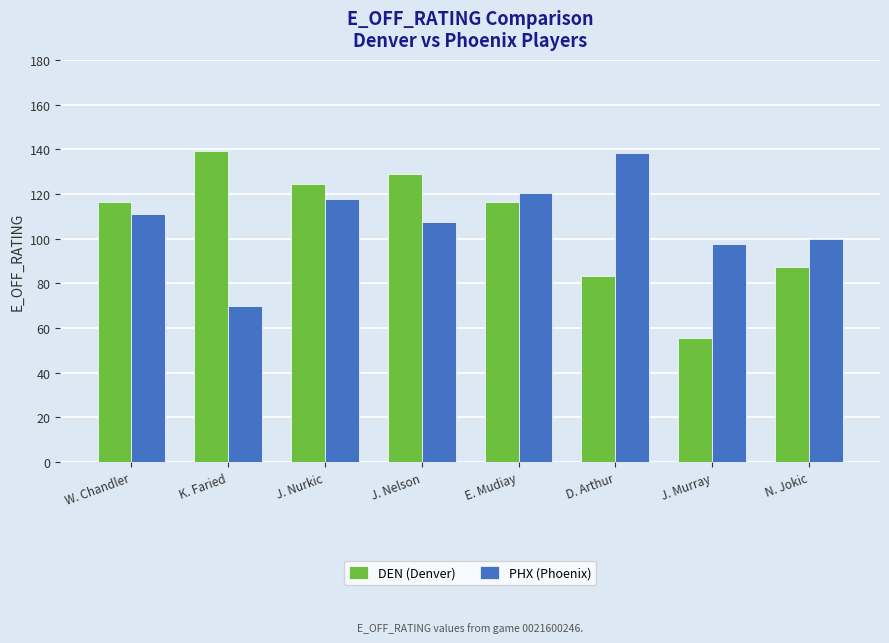

At which category is the sum across all series the highest?

J. Nurkic